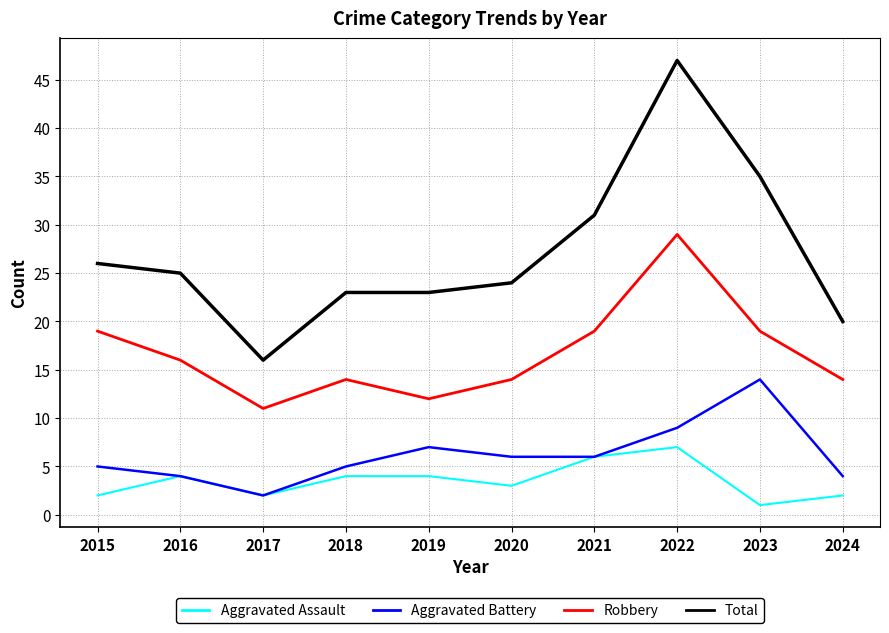

Which series has the largest total across all categories?

Total